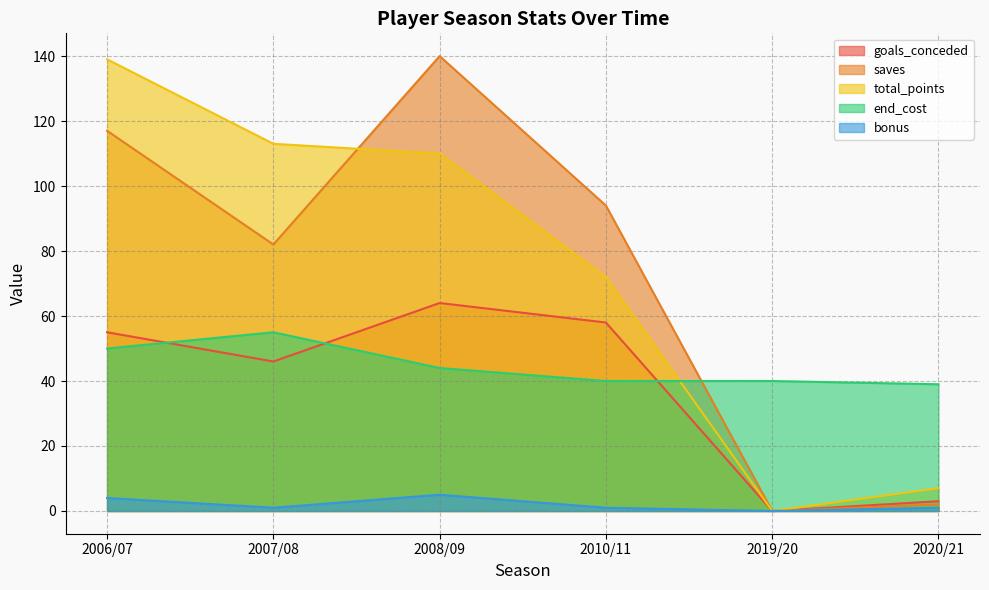

What is the label of the 2nd point from the right?

2019/20